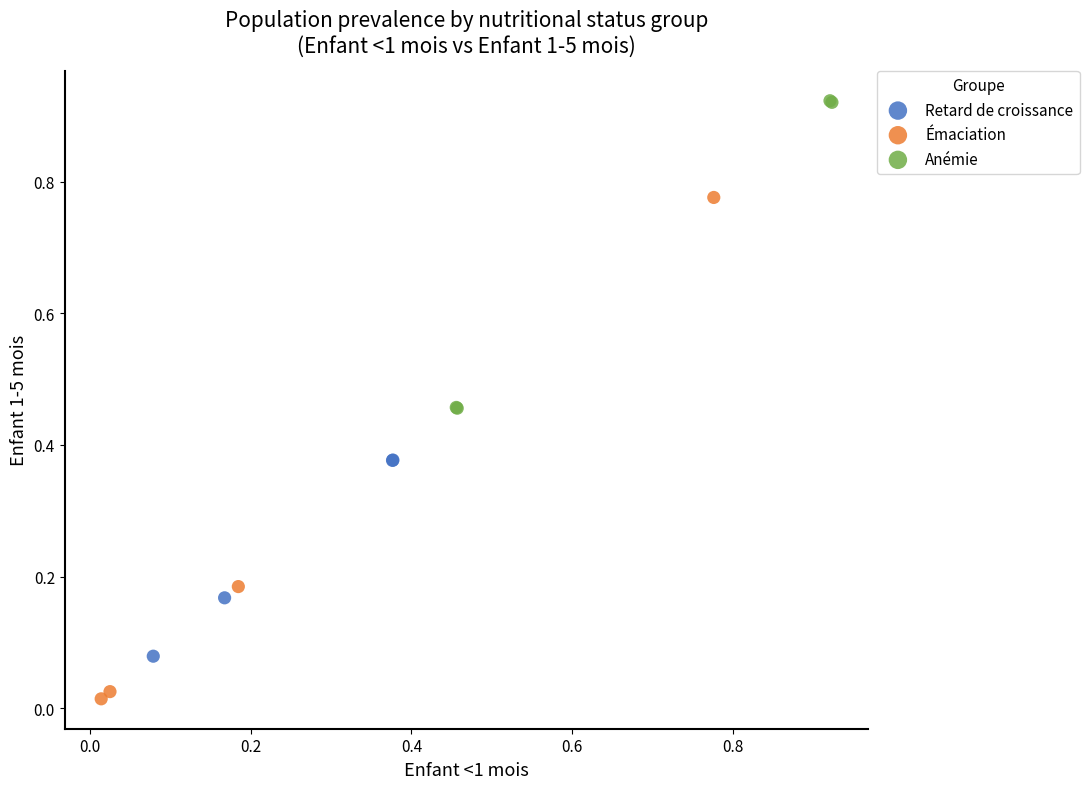

Which series has the widest spread of Y values?

Émaciation